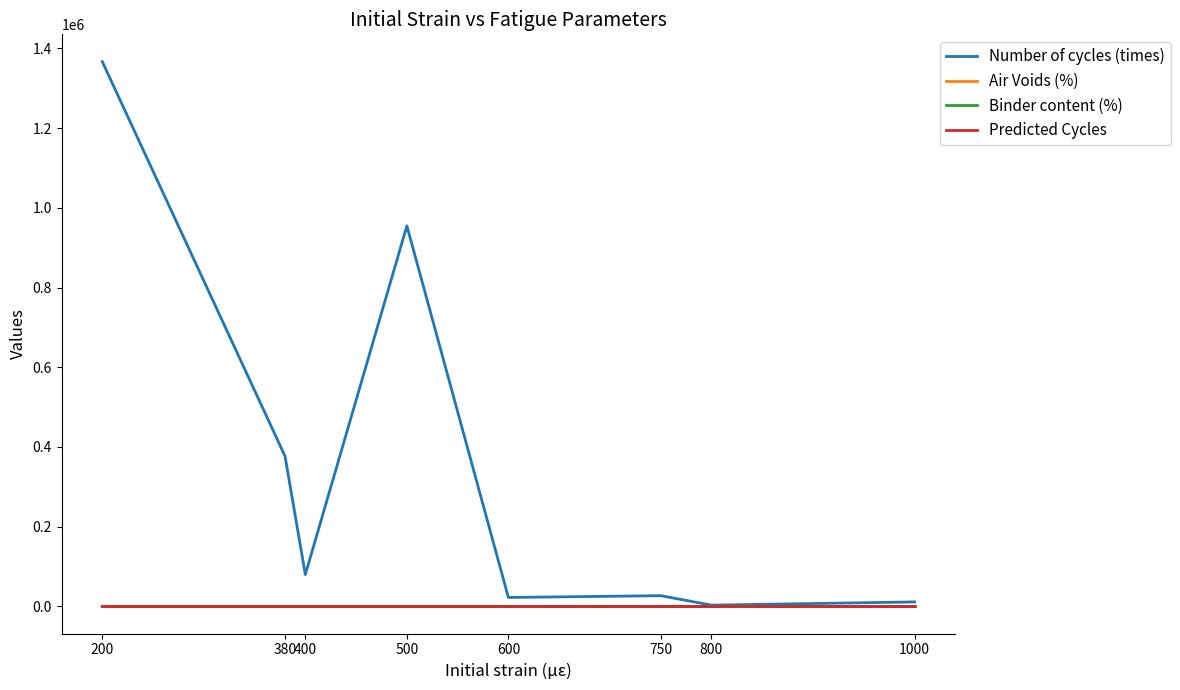

How many series are shown in this chart?

4